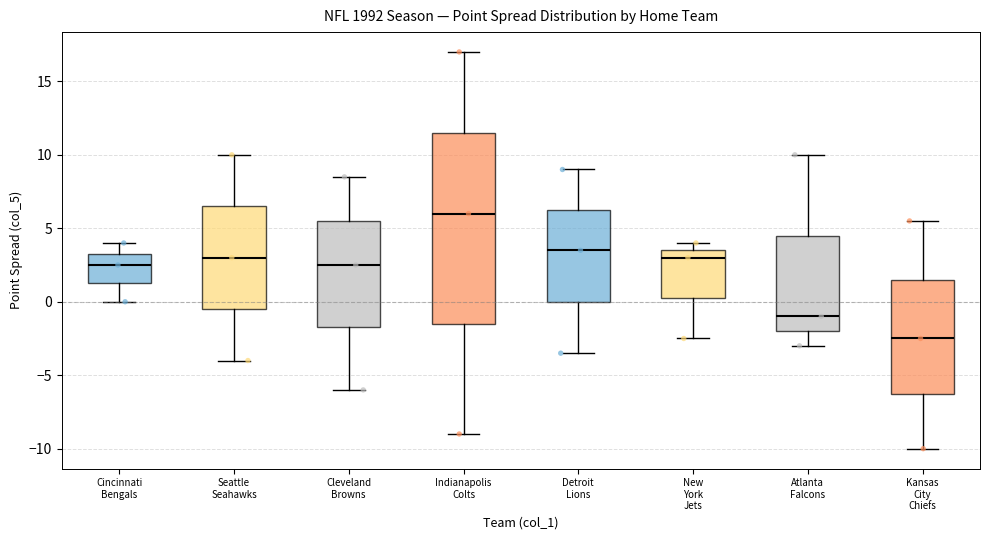

Comparing the boxes themselves (not the whiskers), which one is the tallest?

Indianapolis Colts